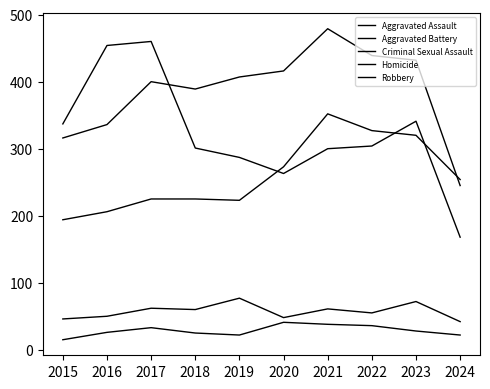

What is the difference between the second highest and second lowest values in the Robbery series?

191